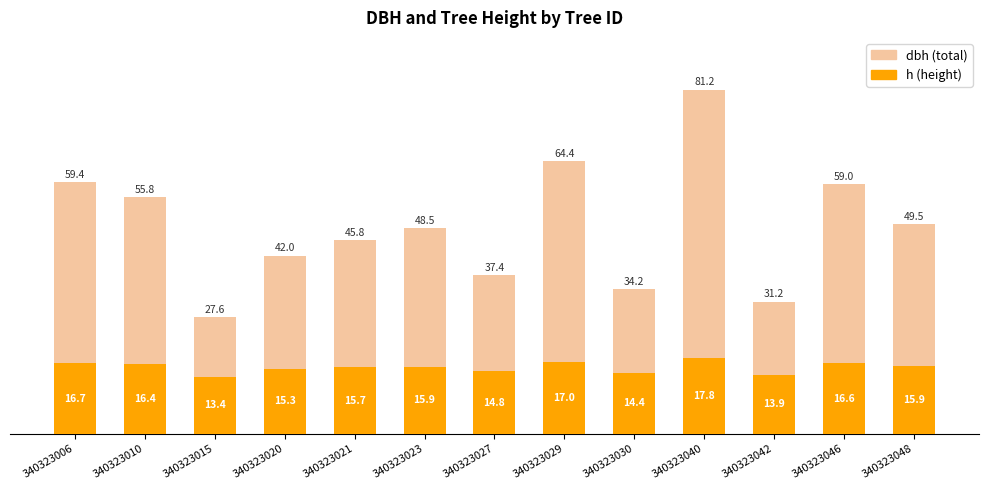

Which series has the largest total across all categories?

dbh